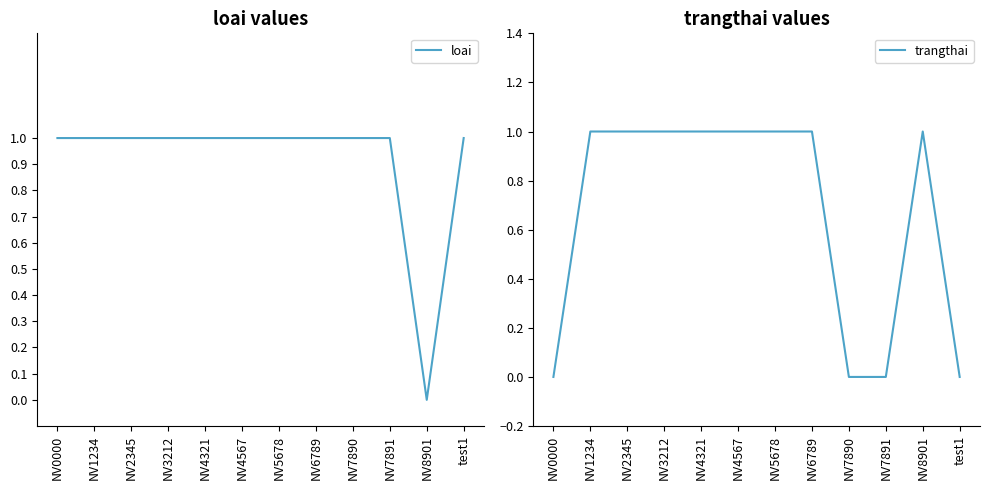

What is the approximate value of trangthai at NV5678?

1